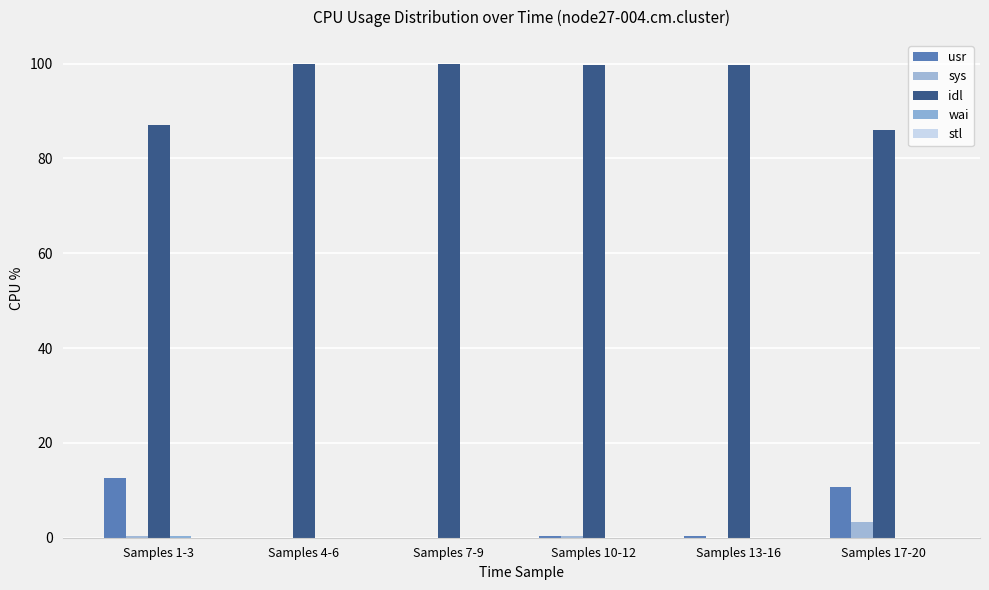

Reading left to right, list all the values displayed in this chart.

usr: Samples 1-3=12.7	Samples 4-6=0.0	Samples 7-9=0.0	Samples 10-12=0.3	Samples 13-16=0.3	Samples 17-20=10.7
sys: Samples 1-3=0.3	Samples 4-6=0.0	Samples 7-9=0.0	Samples 10-12=0.3	Samples 13-16=0.0	Samples 17-20=3.3
idl: Samples 1-3=87.0	Samples 4-6=100.0	Samples 7-9=100.0	Samples 10-12=99.7	Samples 13-16=99.7	Samples 17-20=86.0
wai: Samples 1-3=0.3	Samples 4-6=0.0	Samples 7-9=0.0	Samples 10-12=0.0	Samples 13-16=0.0	Samples 17-20=0.0
stl: Samples 1-3=0.0	Samples 4-6=0.0	Samples 7-9=0.0	Samples 10-12=0.0	Samples 13-16=0.0	Samples 17-20=0.0